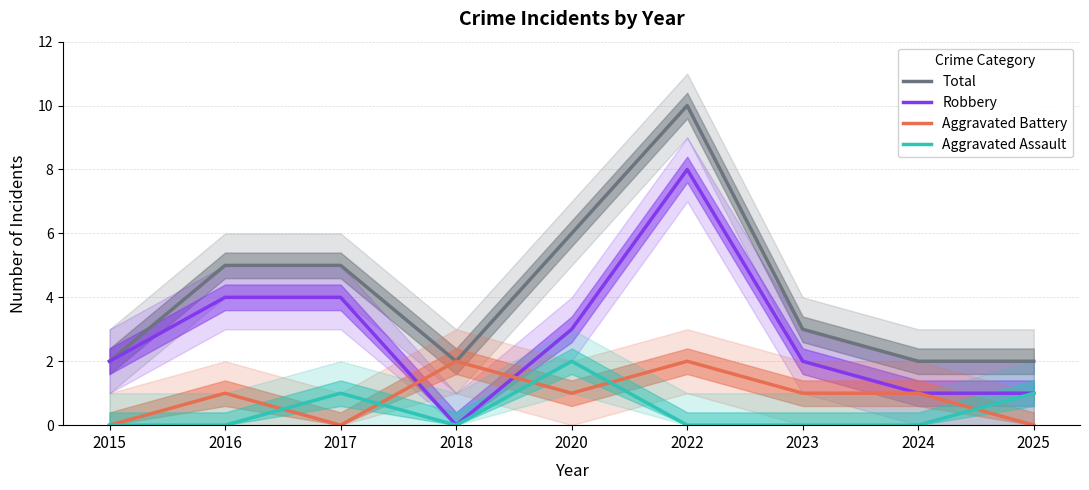

How many series are shown in this chart?

4